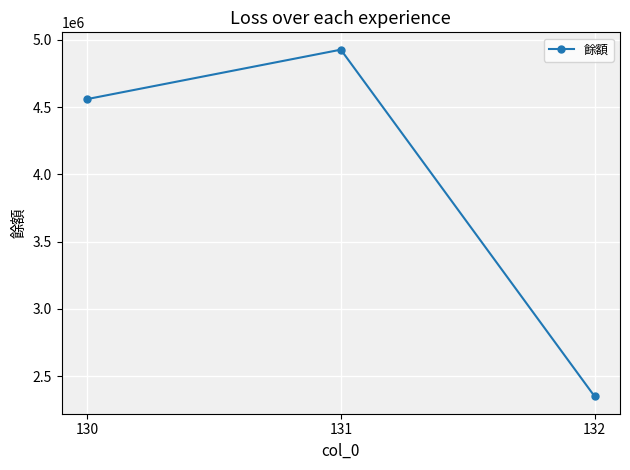

Reading left to right, list all the values displayed in this chart.

130=4559066	131=4926564	132=2349350